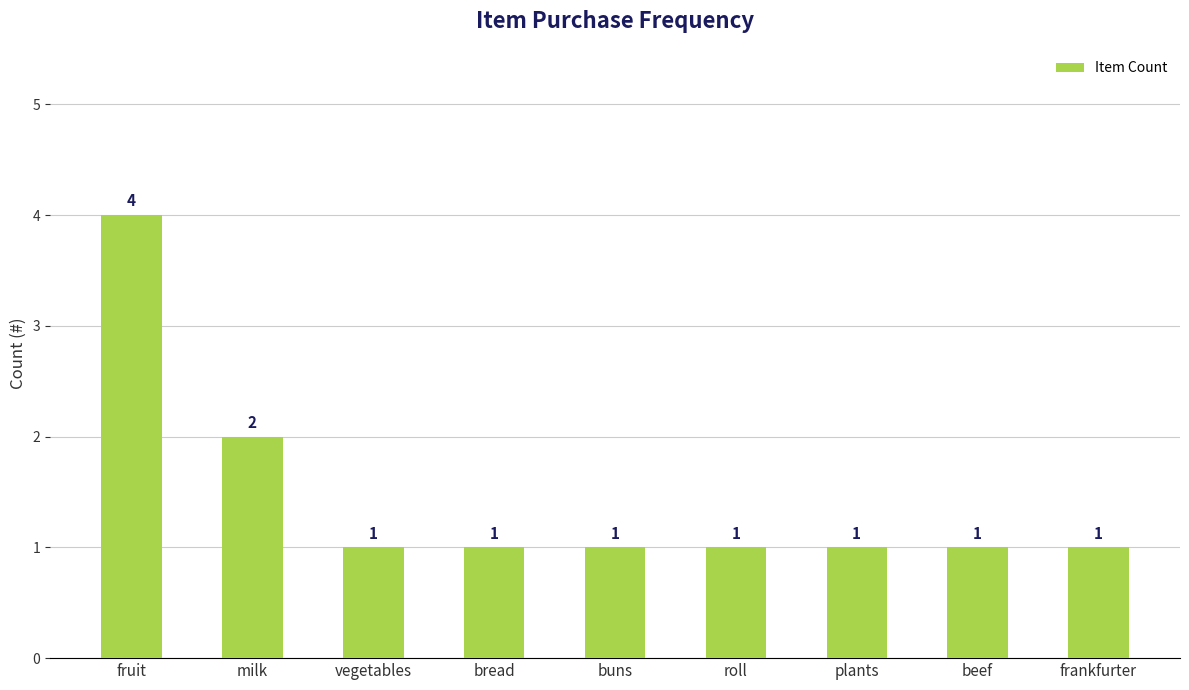

Which has a higher value, beef or fruit?

fruit